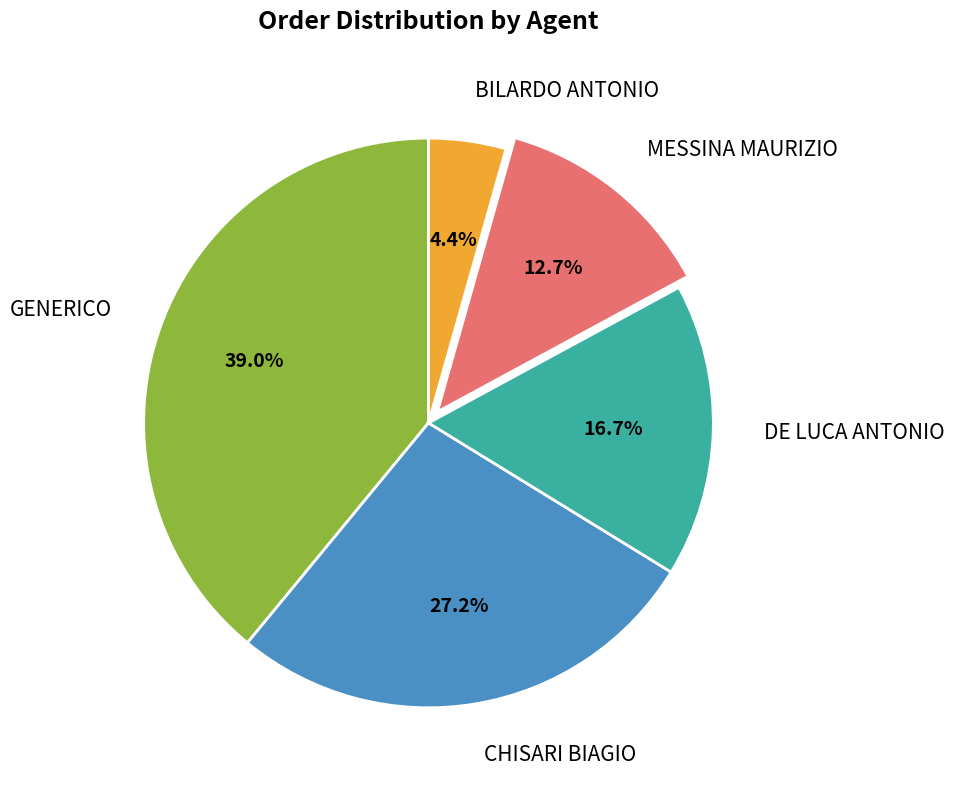

Rank the categories by value from lowest to highest.

BILARDO ANTONIO, MESSINA MAURIZIO, DE LUCA ANTONIO, CHISARI BIAGIO, GENERICO